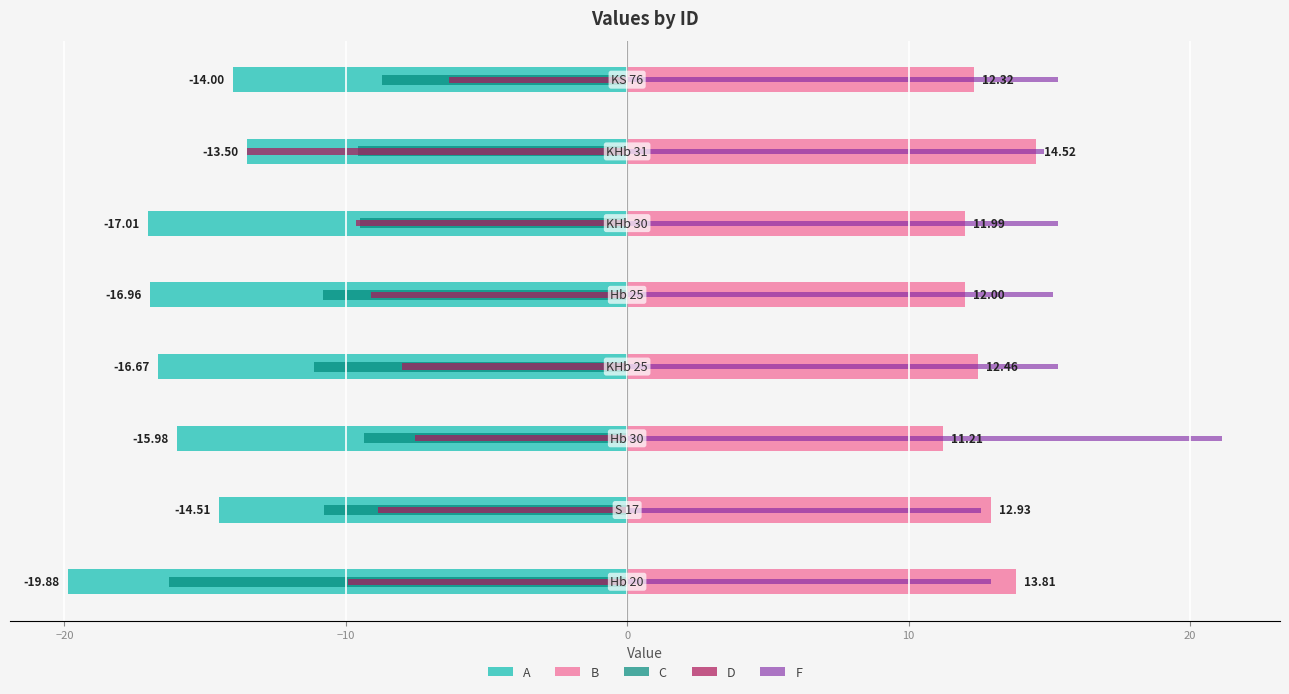

What is the highest value of the F series?

21.1